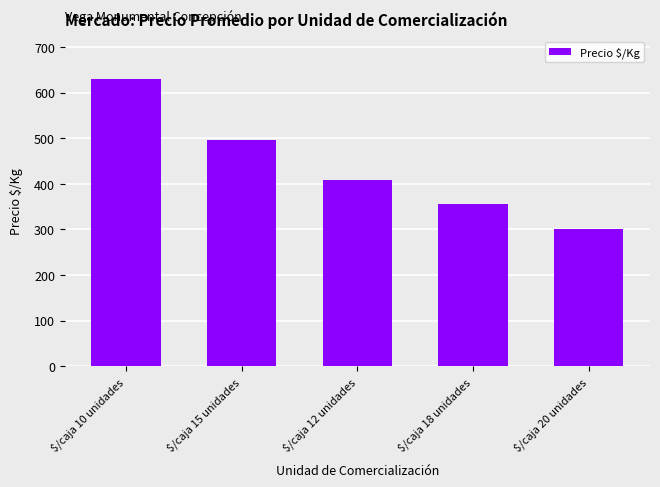

What is the difference between the values at $/caja 12 unidades and $/caja 15 unidades?

88